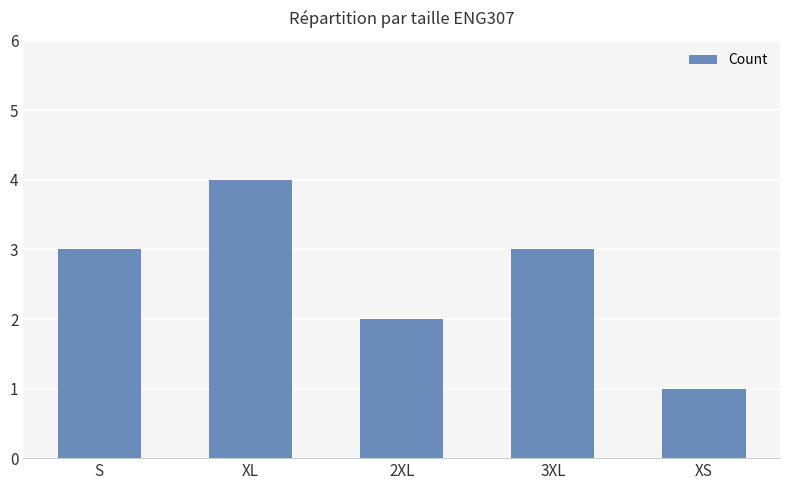

What is the maximum value shown in the chart?

4